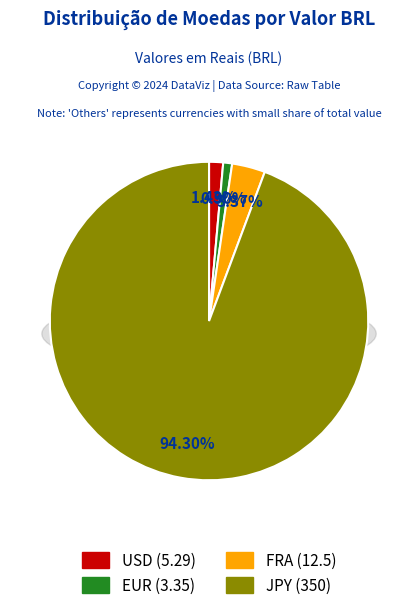

True or false: USD accounts for 1% of the total.

True